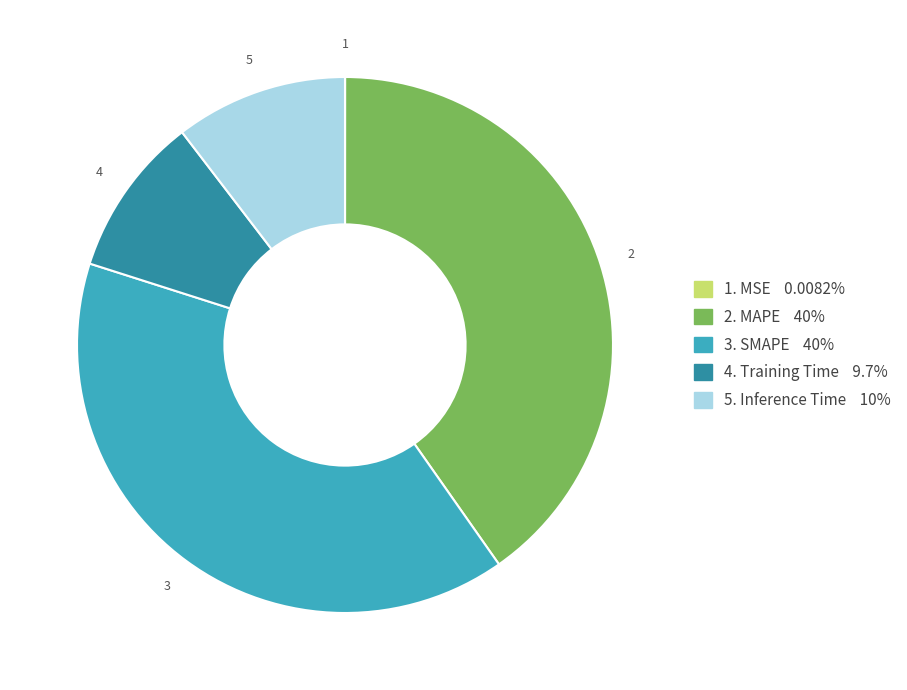

Does any single category account for the majority?

No